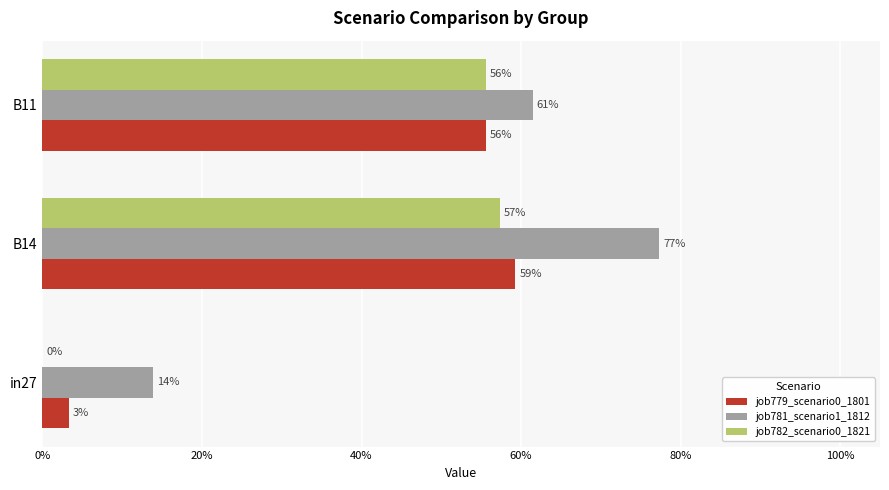

Rank the series by their maximum value, from highest to lowest.

job781_scenario1_1812, job779_scenario0_1801, job782_scenario0_1821